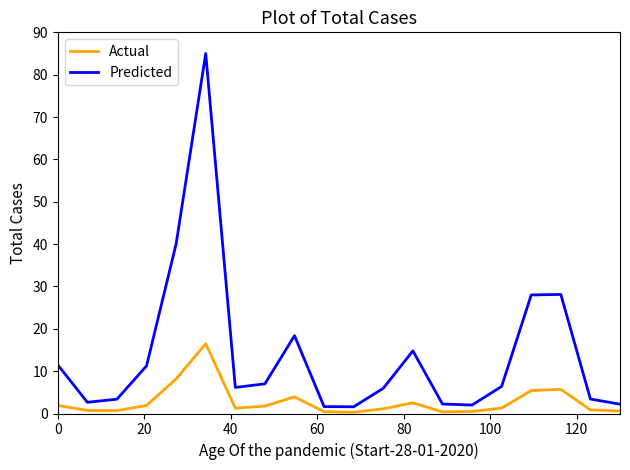

List the series in order of their peak value, lowest first.

Actual, Predicted